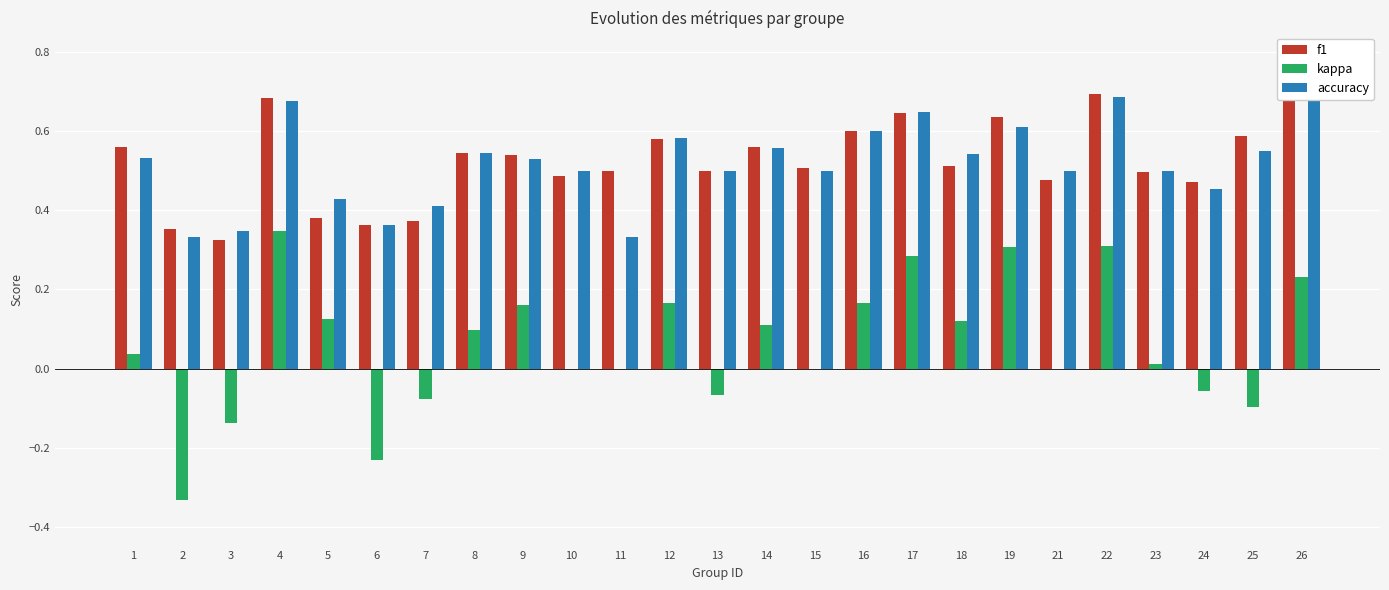

Does the chart contain any negative values?

Yes